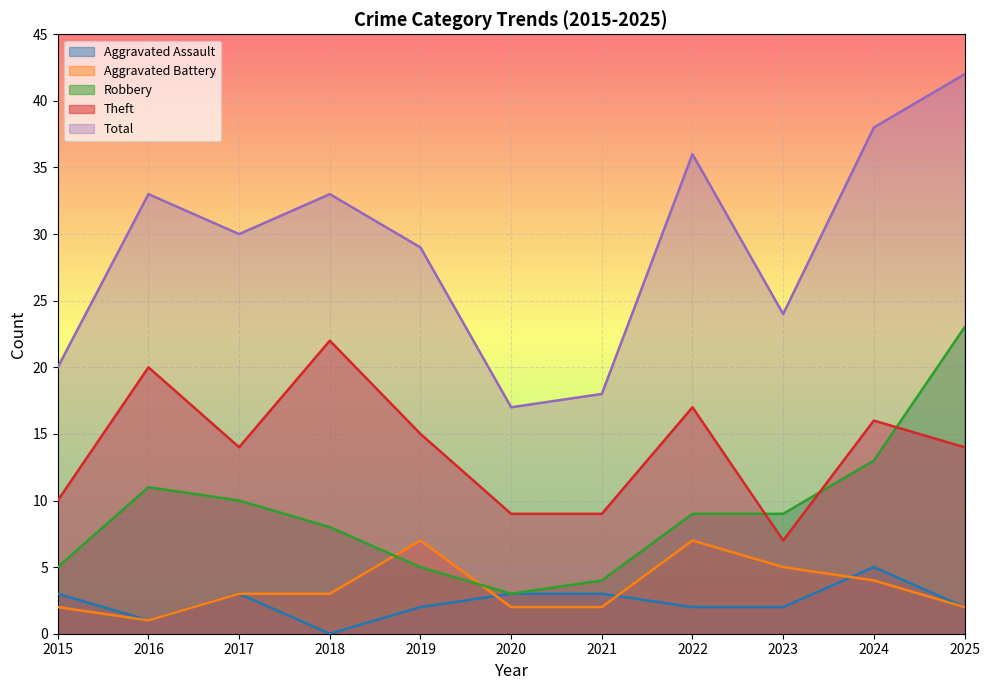

How many series are shown in this chart?

5